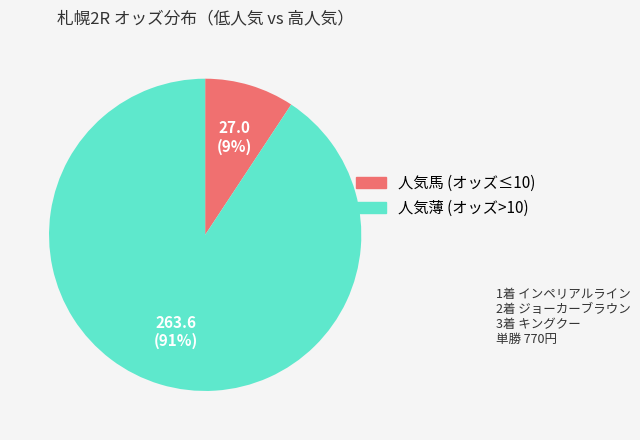

To the nearest percent, what is the combined percentage of 人気薄 (オッズ>10) and 人気馬 (オッズ≤10)?

100%